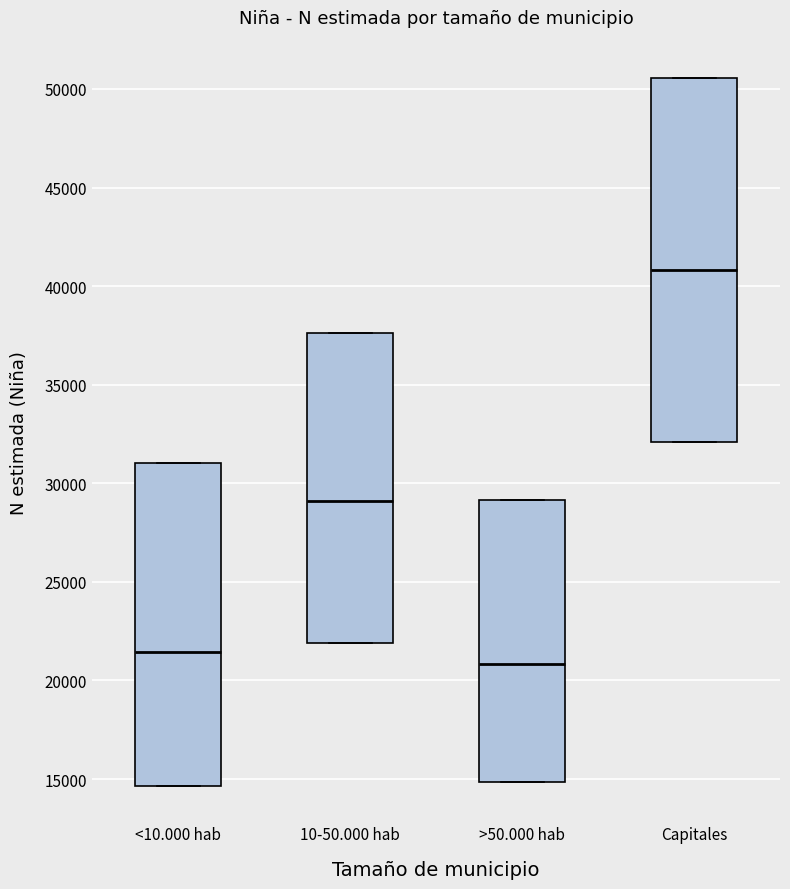

Reading left to right, read every box against the y-axis: the position of its median line, the range the box covers, and the ends of its whiskers. The values are not printed on the chart, so give them approximately, as read against the axis.

<10.000 hab: median 21500, box 14500 to 31000, whiskers 14500 to 31000
10-50.000 hab: median 29000, box 22000 to 37500, whiskers 22000 to 37500
>50.000 hab: median 21000, box 15000 to 29000, whiskers 15000 to 29000
Capitales: median 41000, box 32000 to 50500, whiskers 32000 to 50500